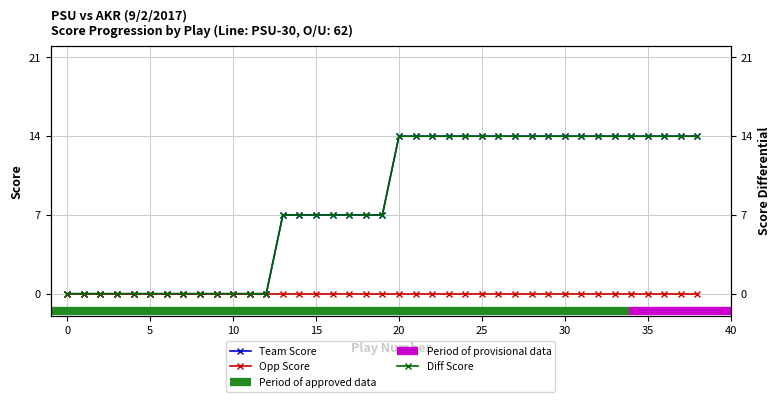

At which label does Team Score reach its peak?

20